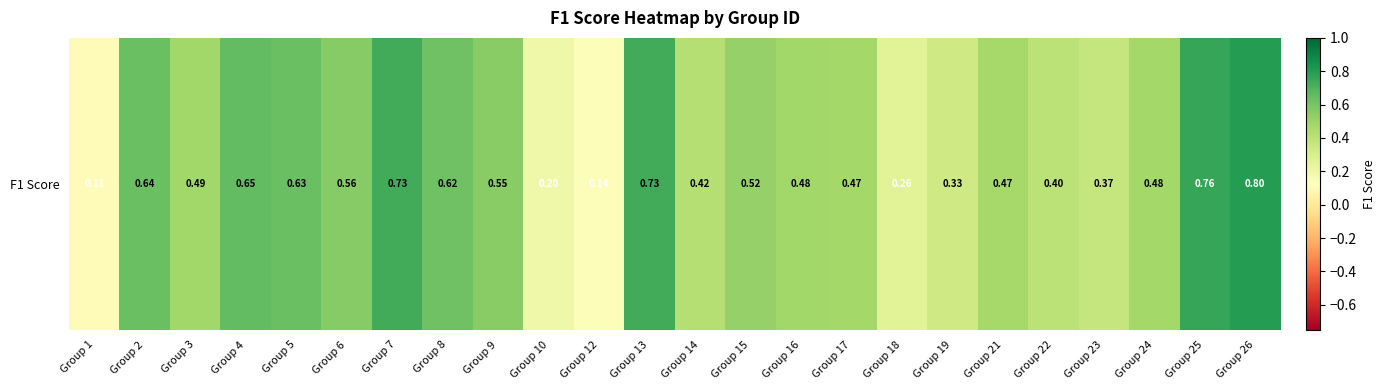

What is the difference between the values at Group 19 and Group 10?

0.1